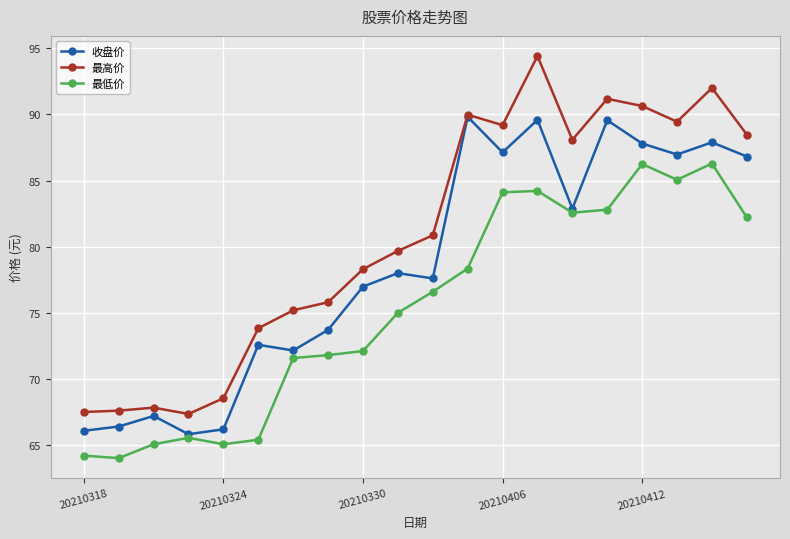

What is the minimum value shown in the chart?

64.0